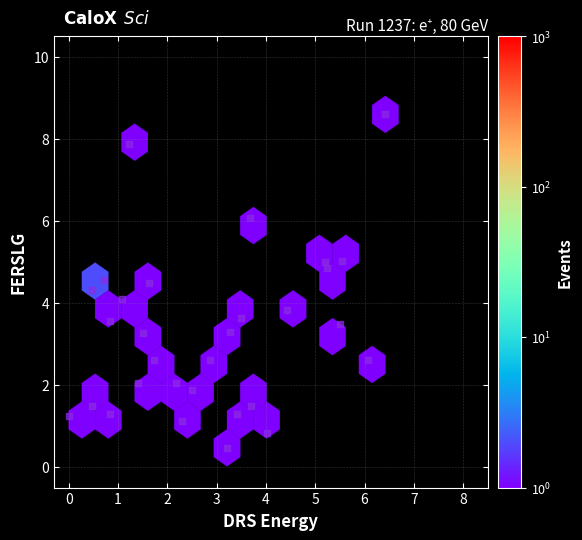

What is the range of X values (max minus min)?

6.4